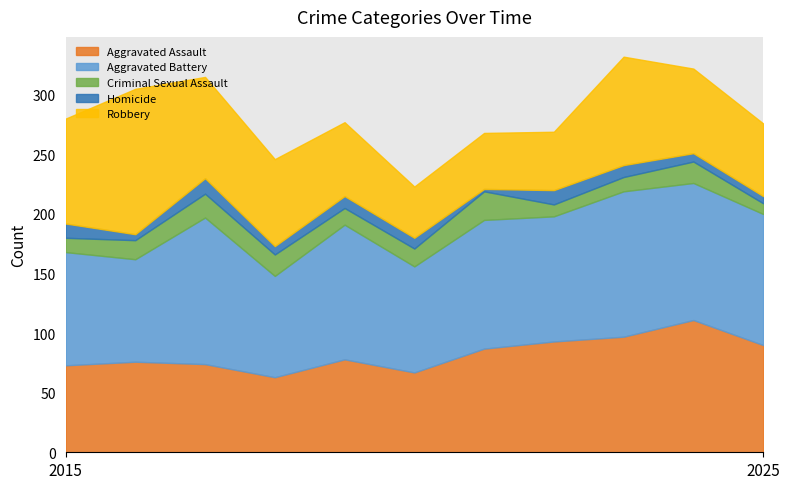

True or false: Homicide has a value of 15 at 2023.

False